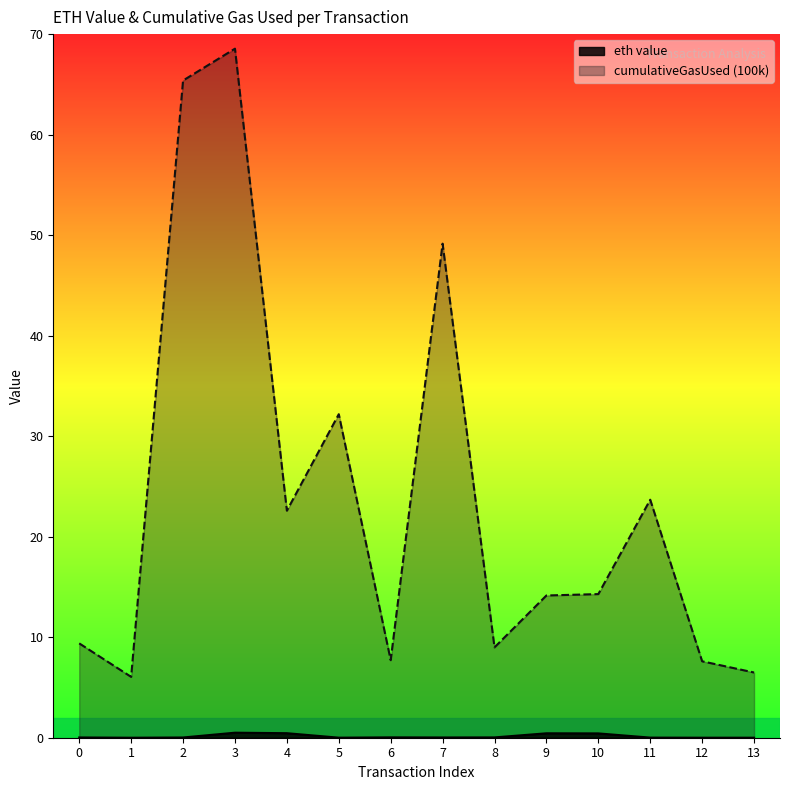

What is the sum of all cumulativeGasUsed (100k) values?

336.2